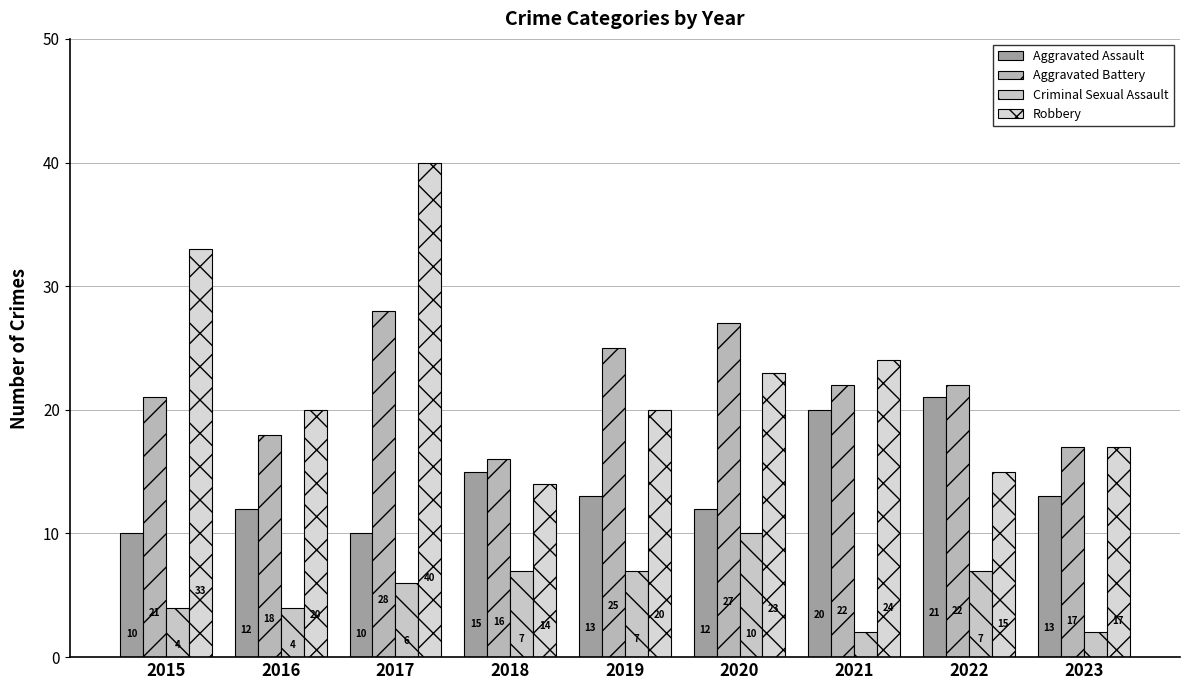

At which category does the chart reach its peak across all series?

2017